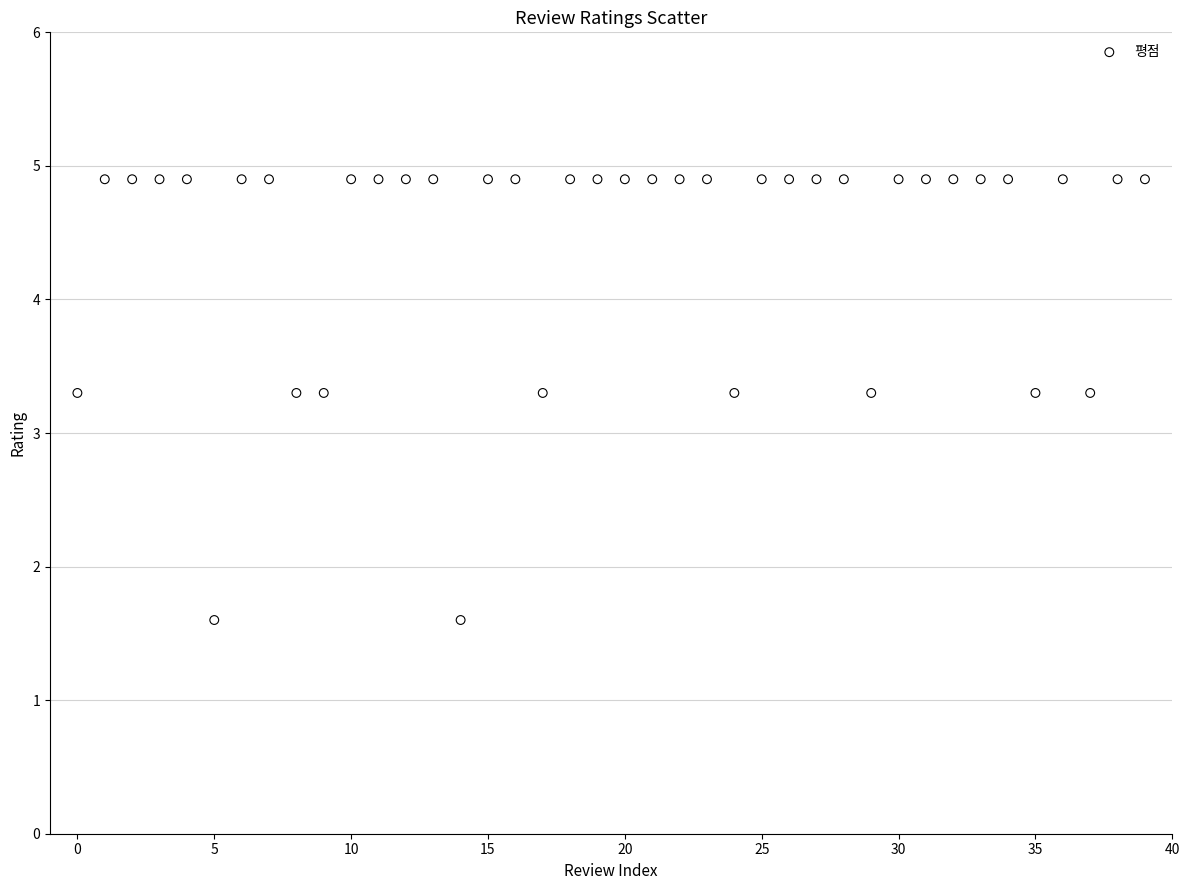

What is the range of Y values (max minus min)?

3.3